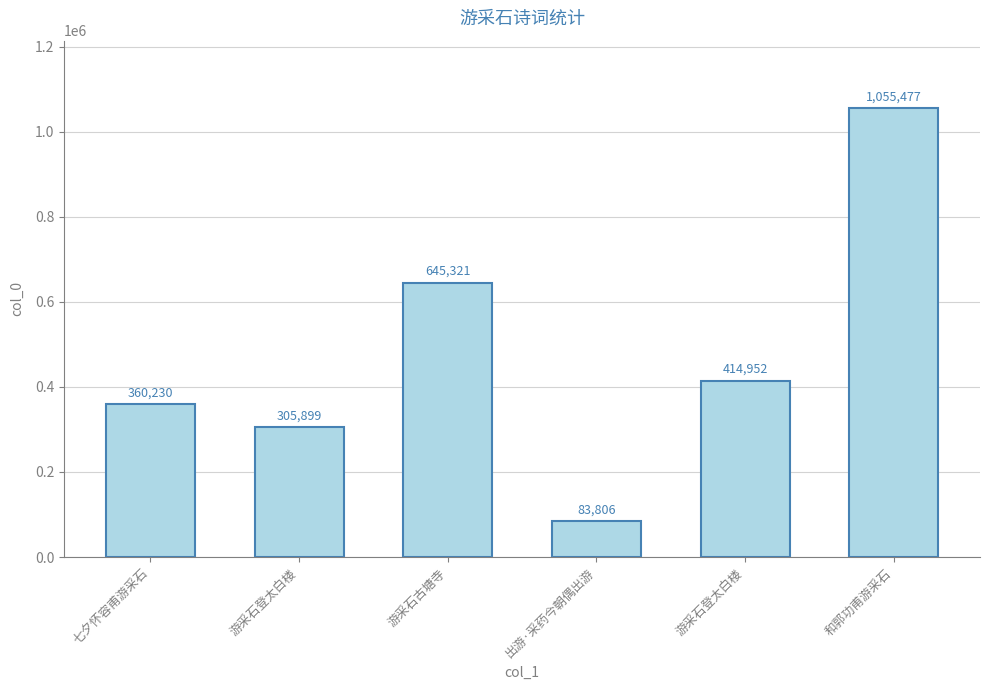

Count the number of categories in the chart.

6